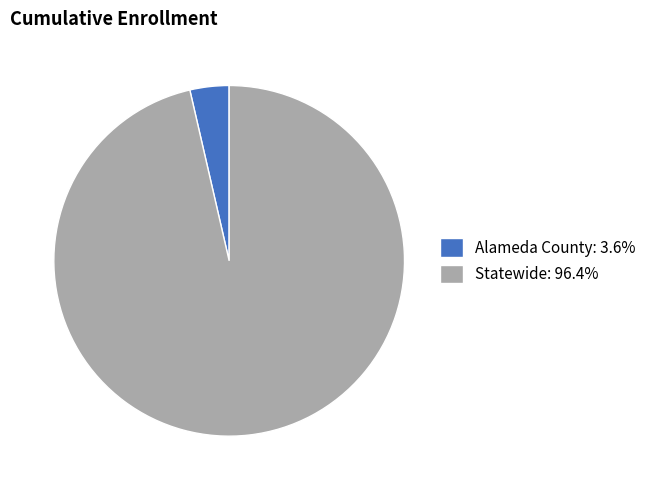

What is the ratio of the value at Statewide: 96.4% to the value at Alameda County: 3.6%?

26.8